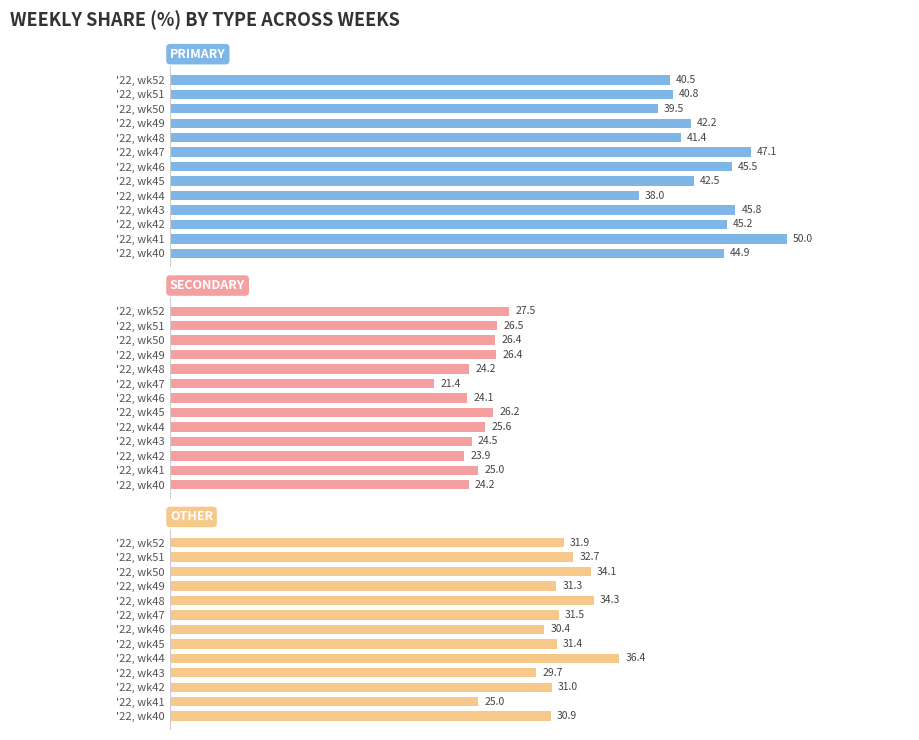

What is the average value of the PRIMARY series?

43.3